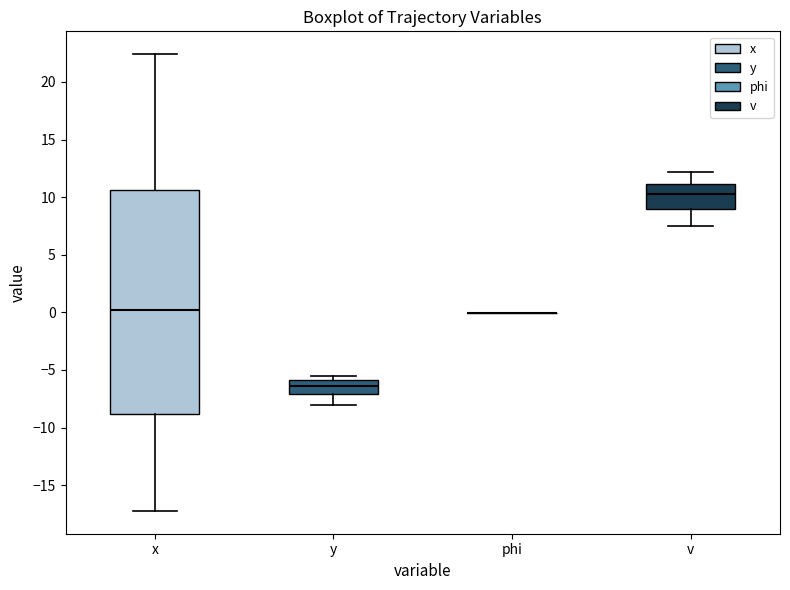

Reading left to right, read every box against the y-axis: the position of its median line, the range the box covers, and the ends of its whiskers. The values are not printed on the chart, so give them approximately, as read against the axis.

x: median 0.0, box -9.0 to 10.5, whiskers -17.0 to 22.5
y: median -6.5, box -7.0 to -6.0, whiskers -8.0 to -5.5
phi: box collapsed to a line at 0.0, whiskers 0.0 to 0.0
v: median 10.0, box 9.0 to 11.0, whiskers 7.5 to 12.0